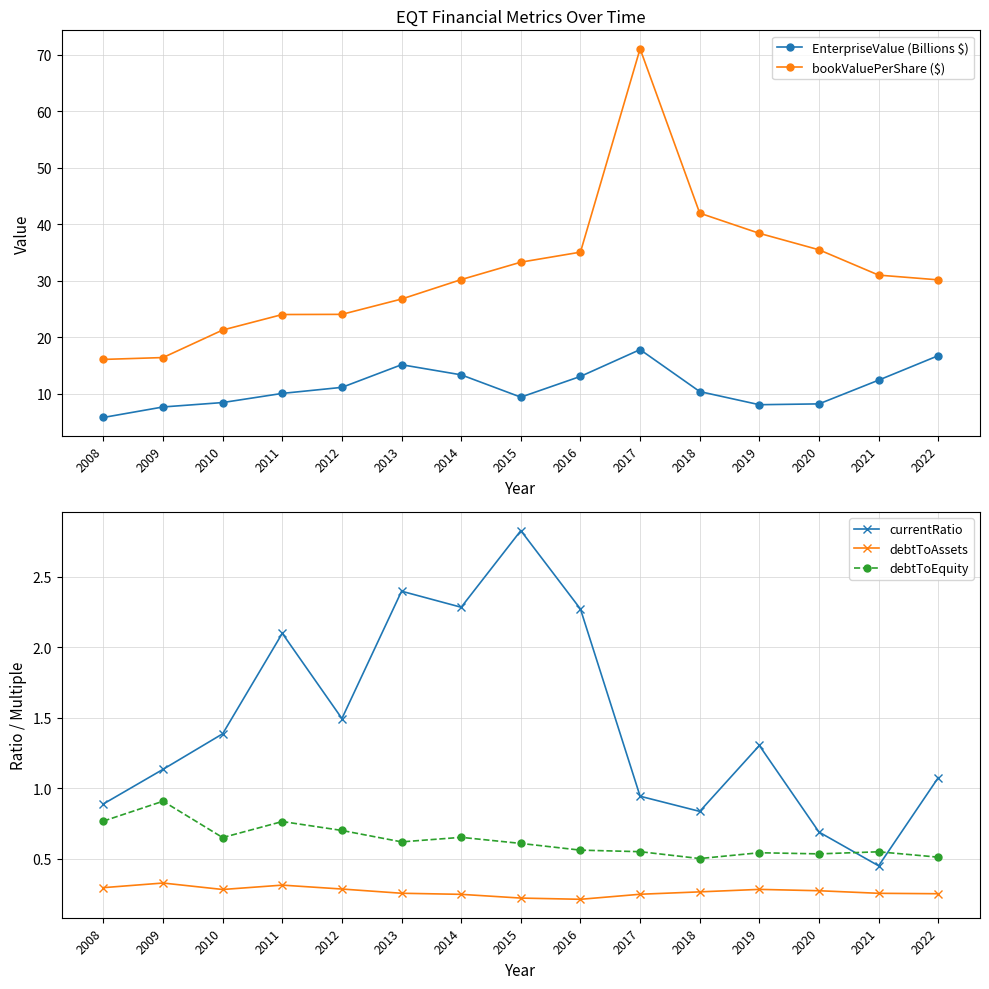

What is the total value across all series at 2019?

48.7